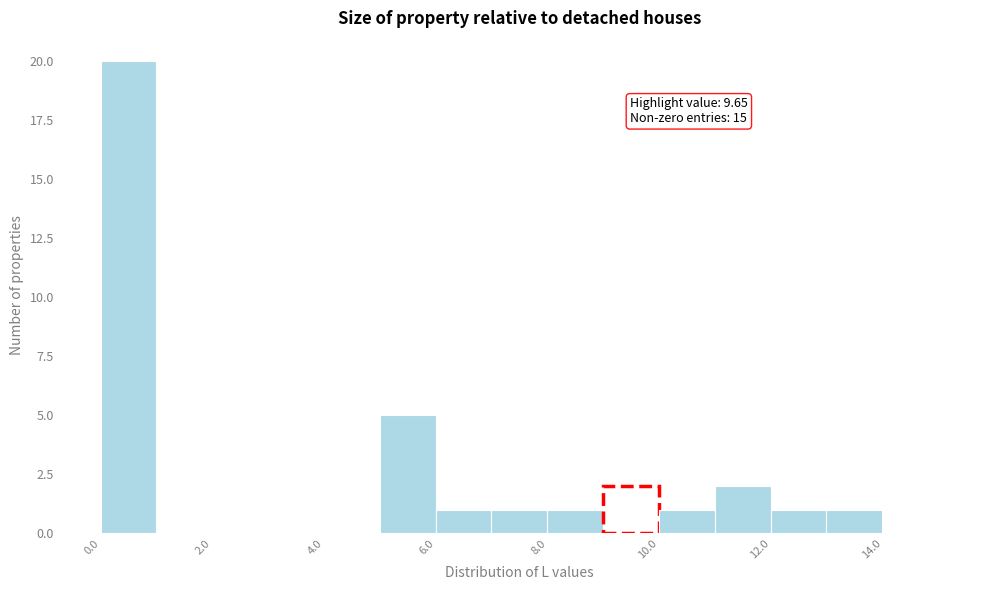

Over which range of the x-axis is the bar tallest?

0 to 1